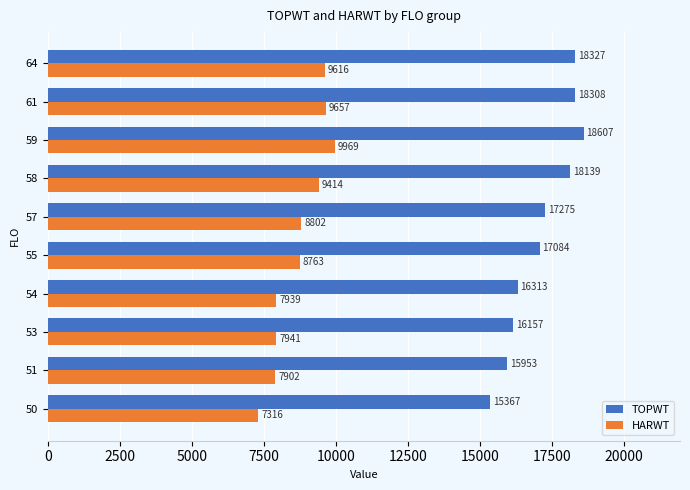

List the labels in order of HARWT value, smallest first.

50, 51, 54, 53, 55, 57, 58, 64, 61, 59